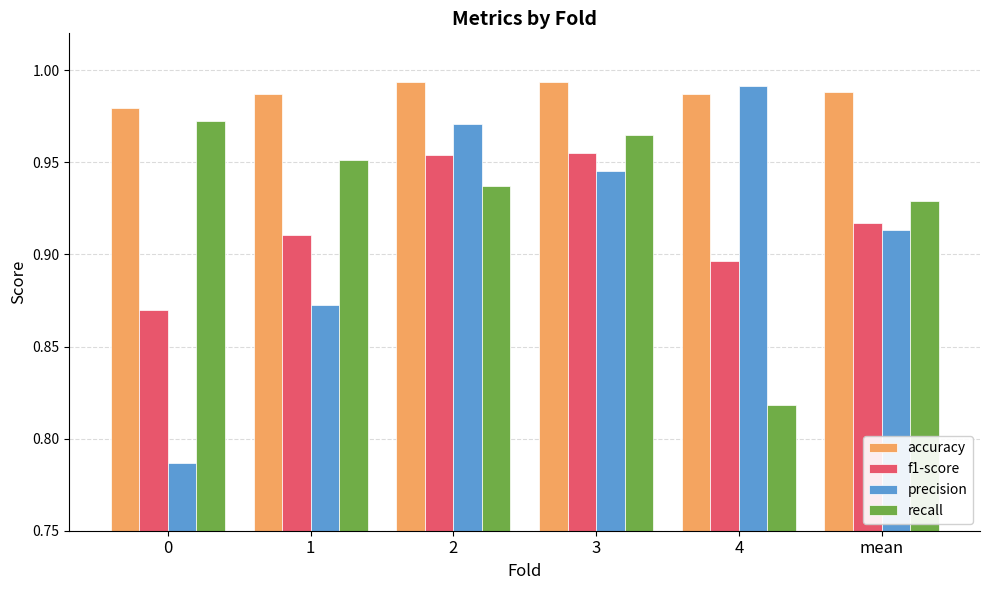

Are the bars horizontal?

No